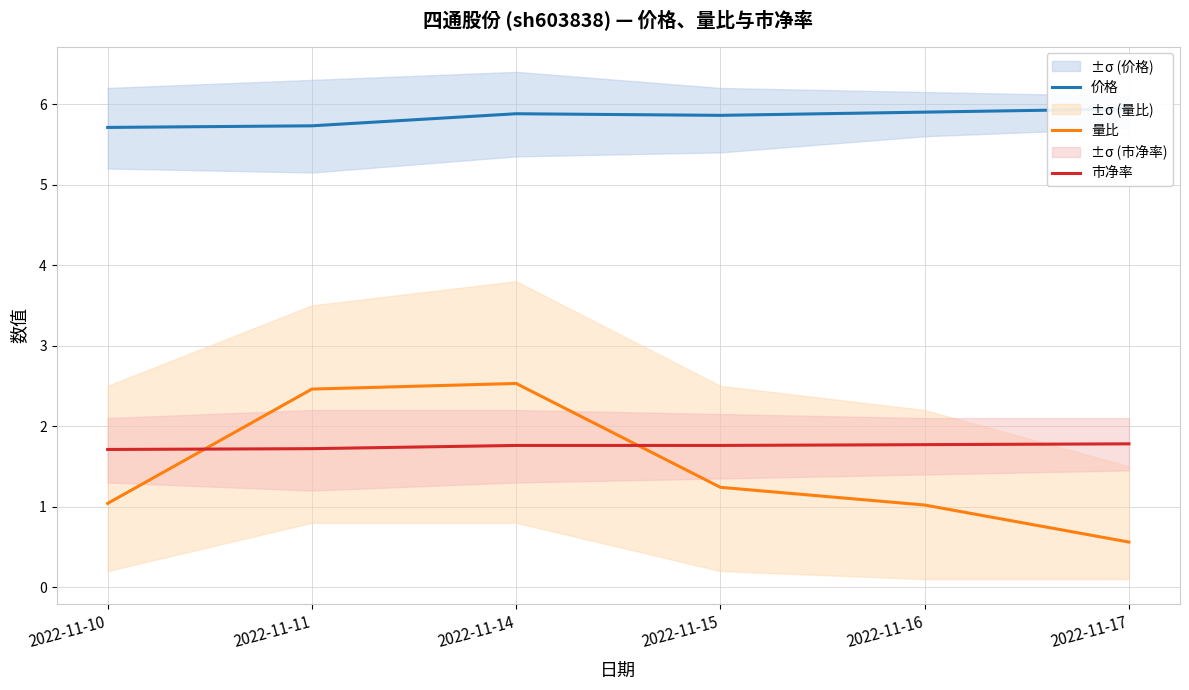

Which series has the largest total across all categories?

价格